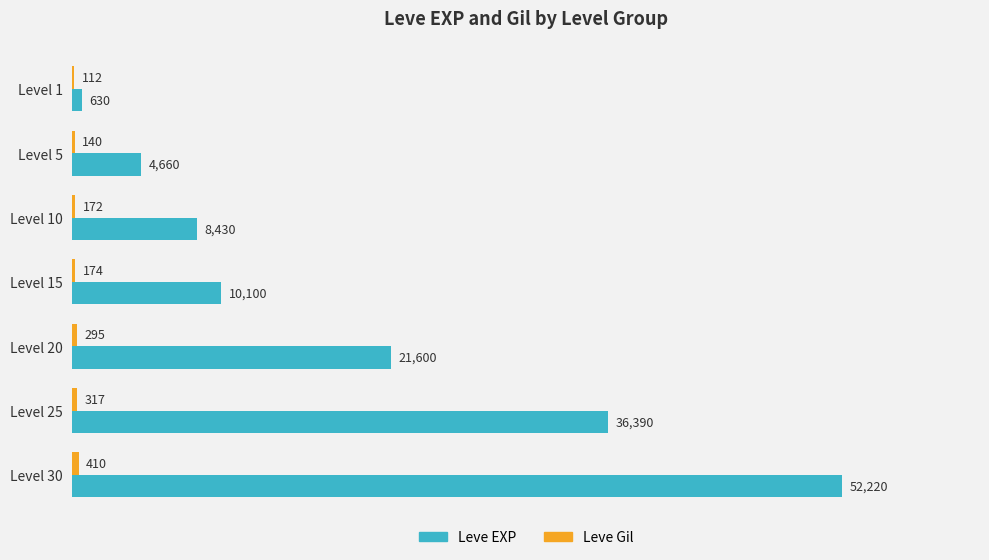

What value does the Leve EXP series have at Level 30, to the nearest 10?

52220